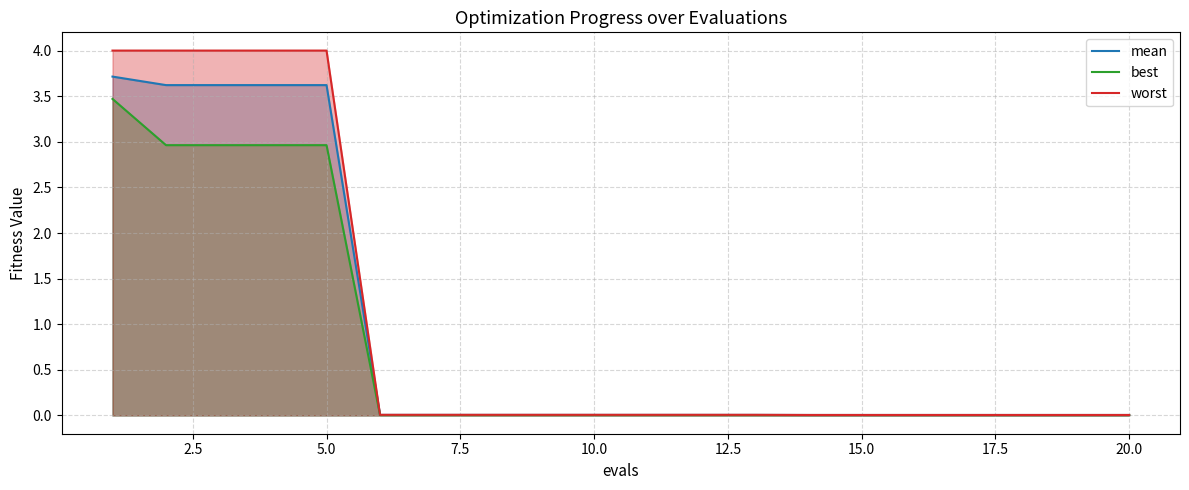

How many lines are shown in the chart?

3